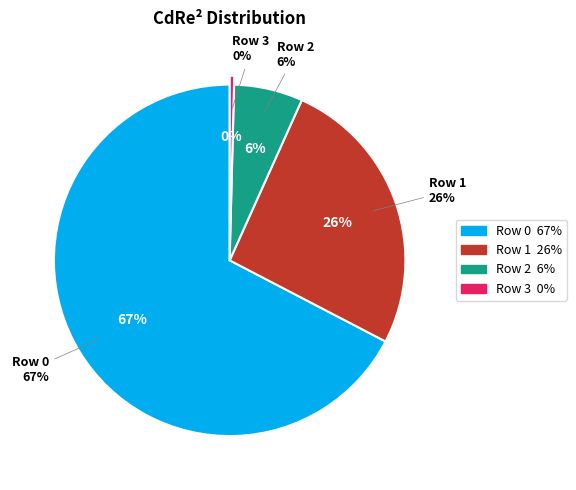

Which has a higher value, Row 0 or Row 2?

Row 0